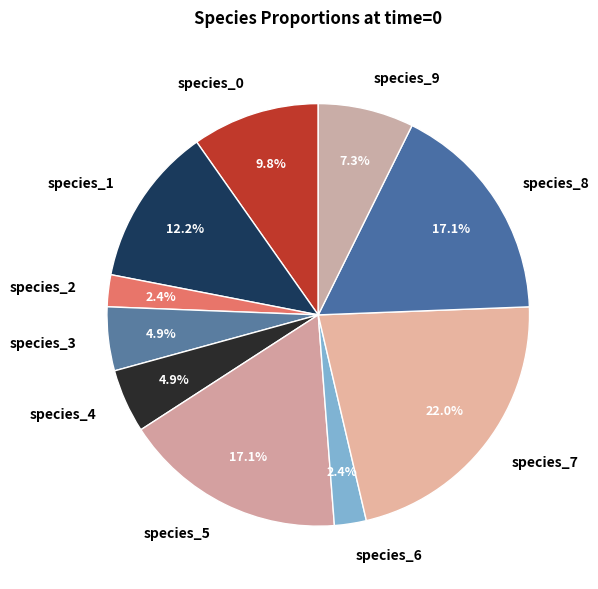

To the nearest percent, what portion does species_8 represent?

17%